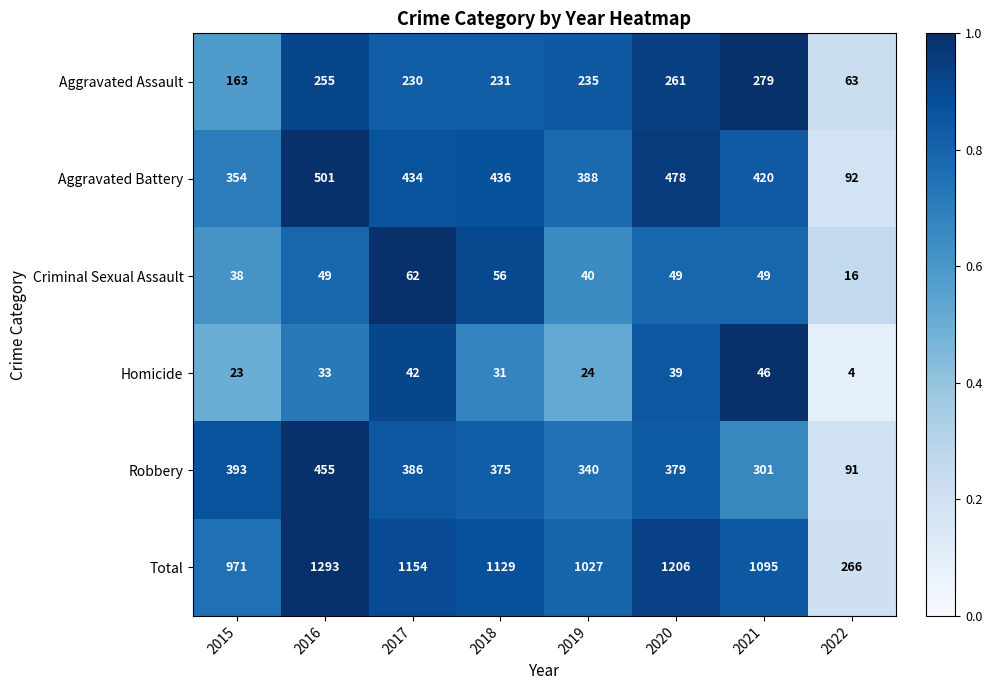

Which series has the largest total across all categories?

Total